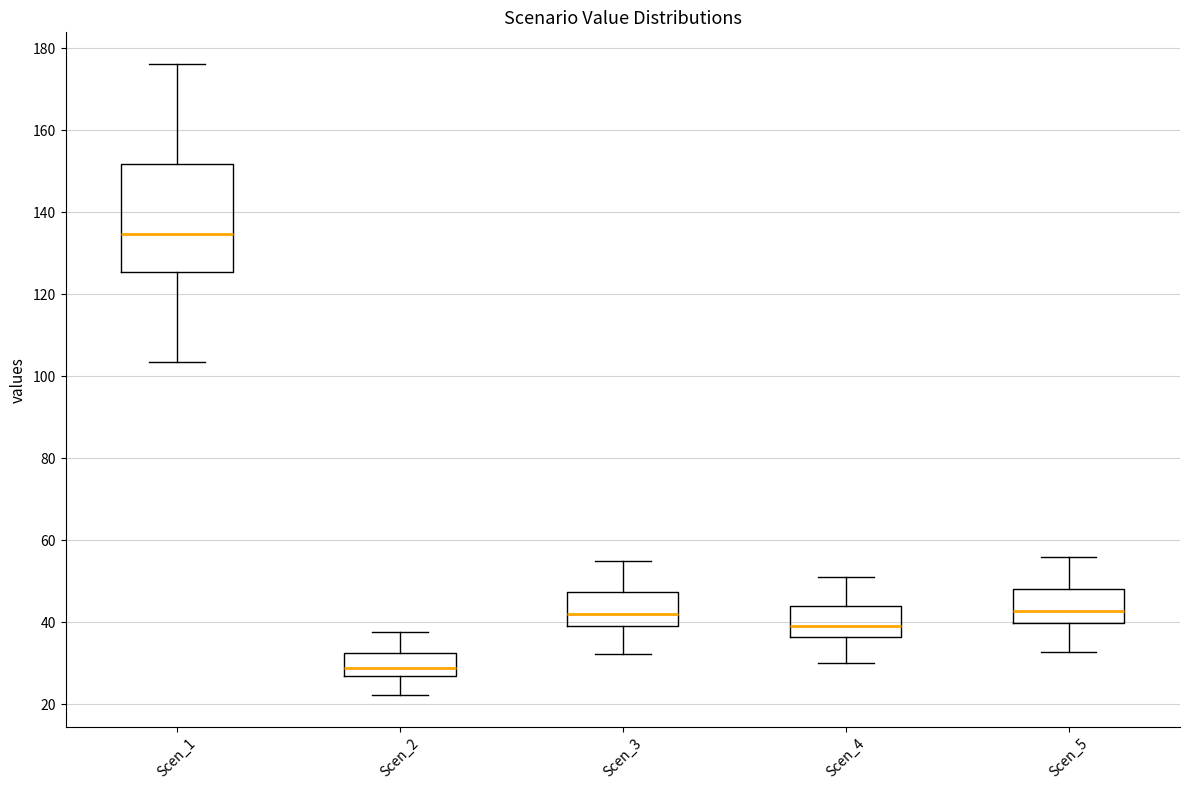

Reading left to right, read every box against the y-axis: the position of its median line, the range the box covers, and the ends of its whiskers. The values are not printed on the chart, so give them approximately, as read against the axis.

Scen_1: median 134, box 126 to 152, whiskers 104 to 176
Scen_2: median 28, box 26 to 32, whiskers 22 to 38
Scen_3: median 42, box 40 to 48, whiskers 32 to 54
Scen_4: median 40, box 36 to 44, whiskers 30 to 52
Scen_5: median 42, box 40 to 48, whiskers 32 to 56